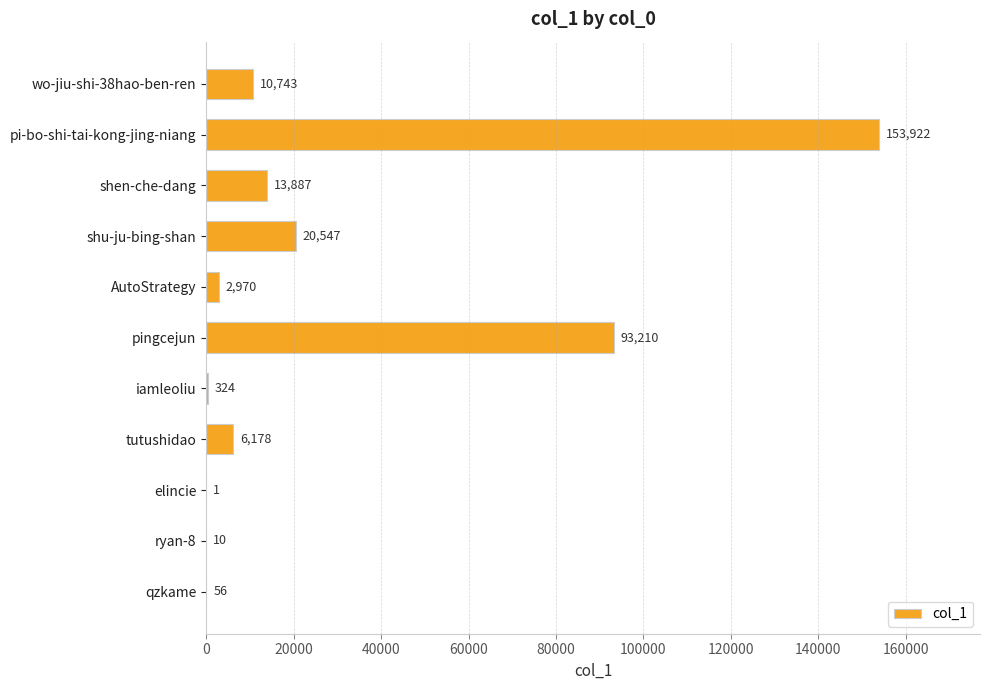

What is the sum of the values at shu-ju-bing-shan and shen-che-dang?

34434